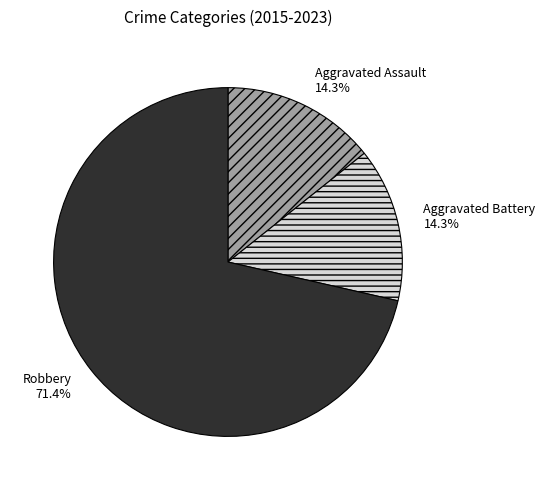

Which category has the biggest portion of the pie?

Robbery